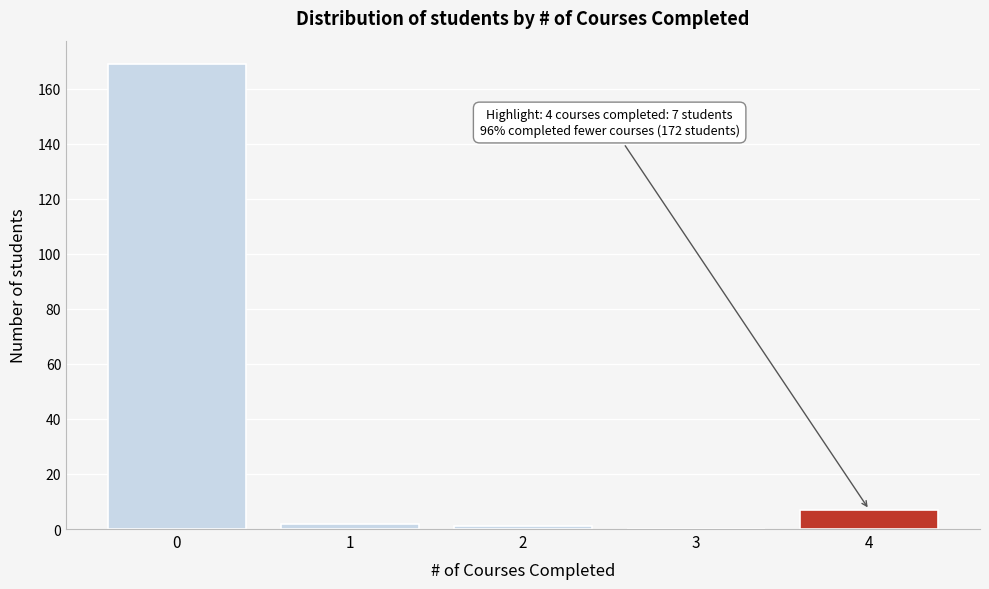

Reading right to left, what are all the values shown in this chart?

4=7	3=0	2=1	1=2	0=169